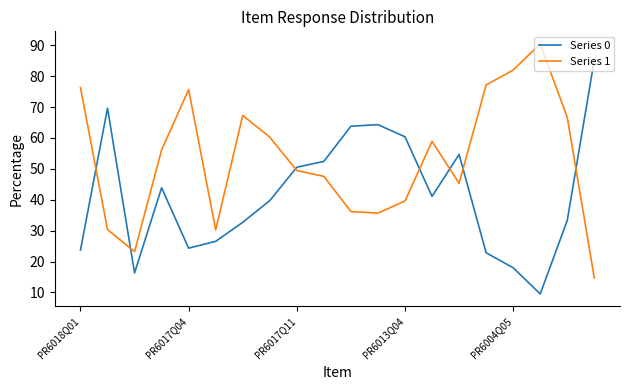

What is the smallest value displayed?

9.5